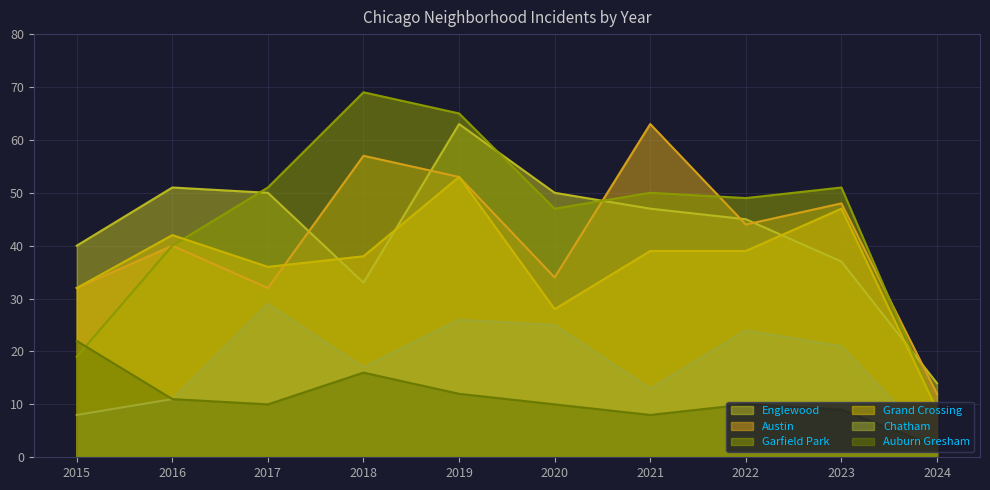

What is the difference between the Englewood values at 2020 and 2015?

10